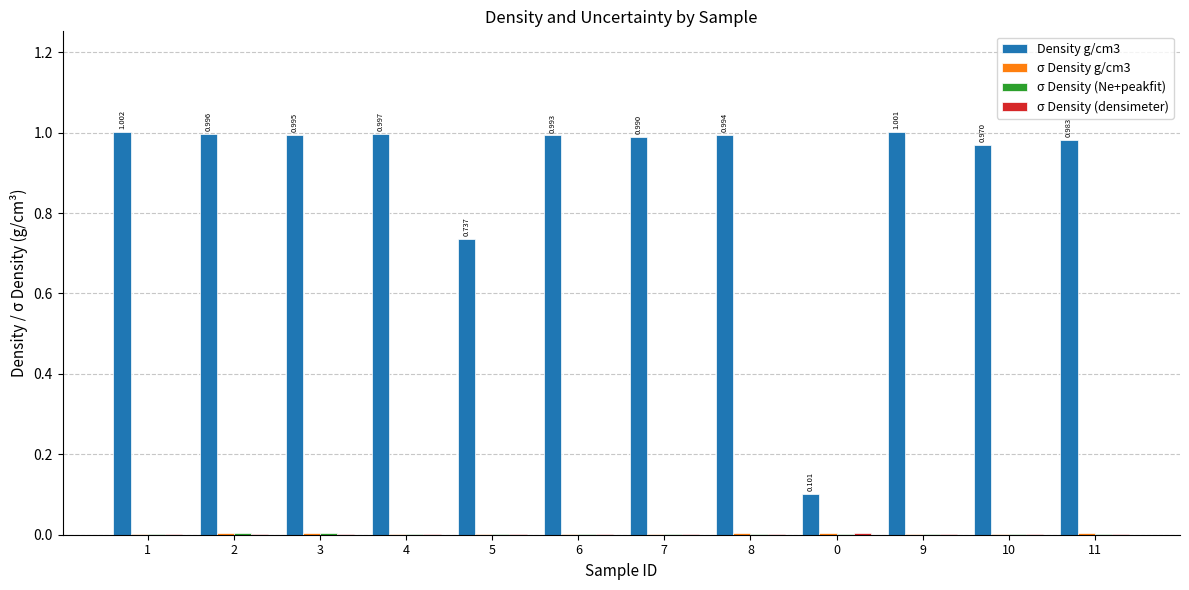

How many distinct data groups are displayed?

4